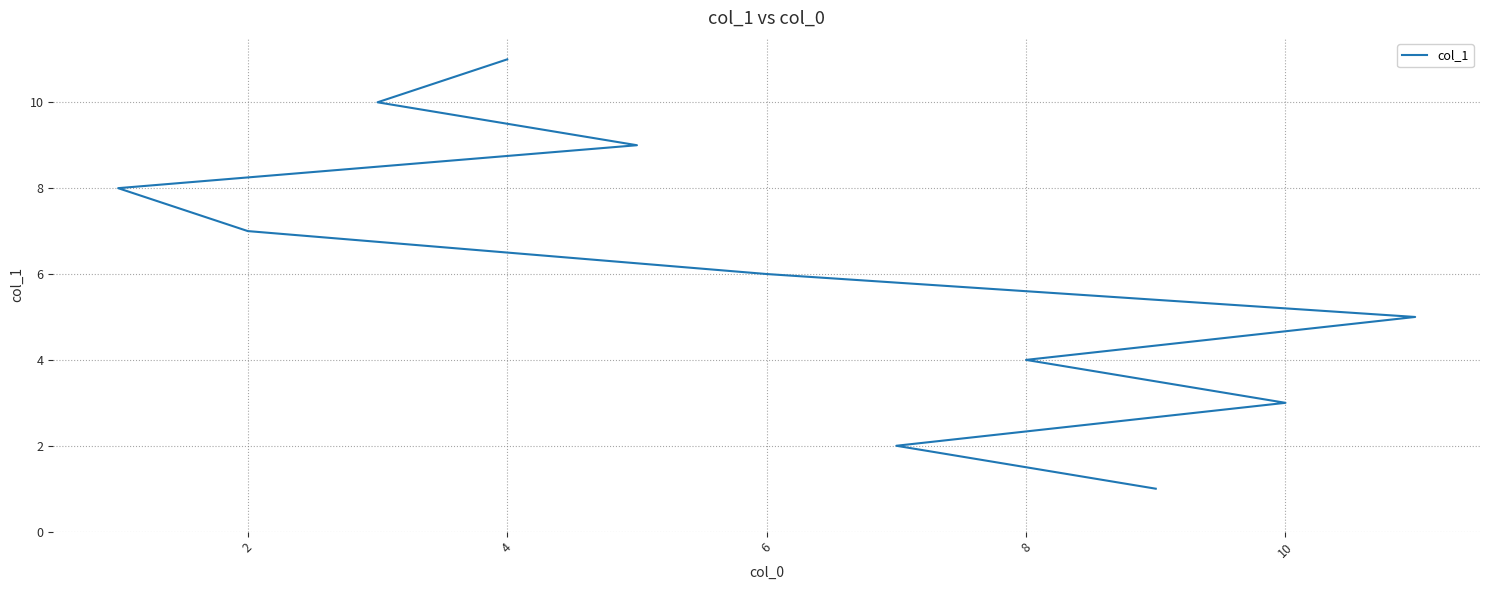

The chart shows a value of 7 at 4. True or false?

False